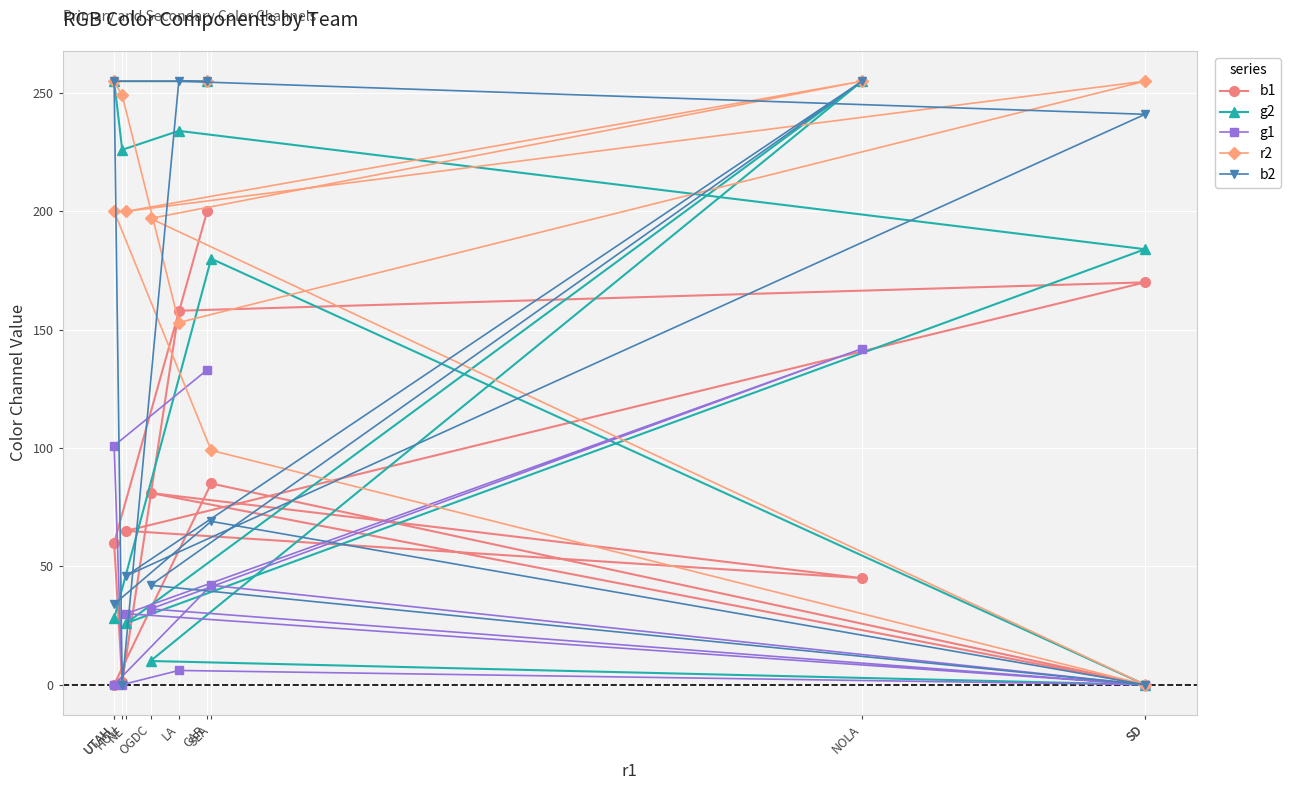

What are all the series names shown in the legend?

b1, g2, g1, r2, b2